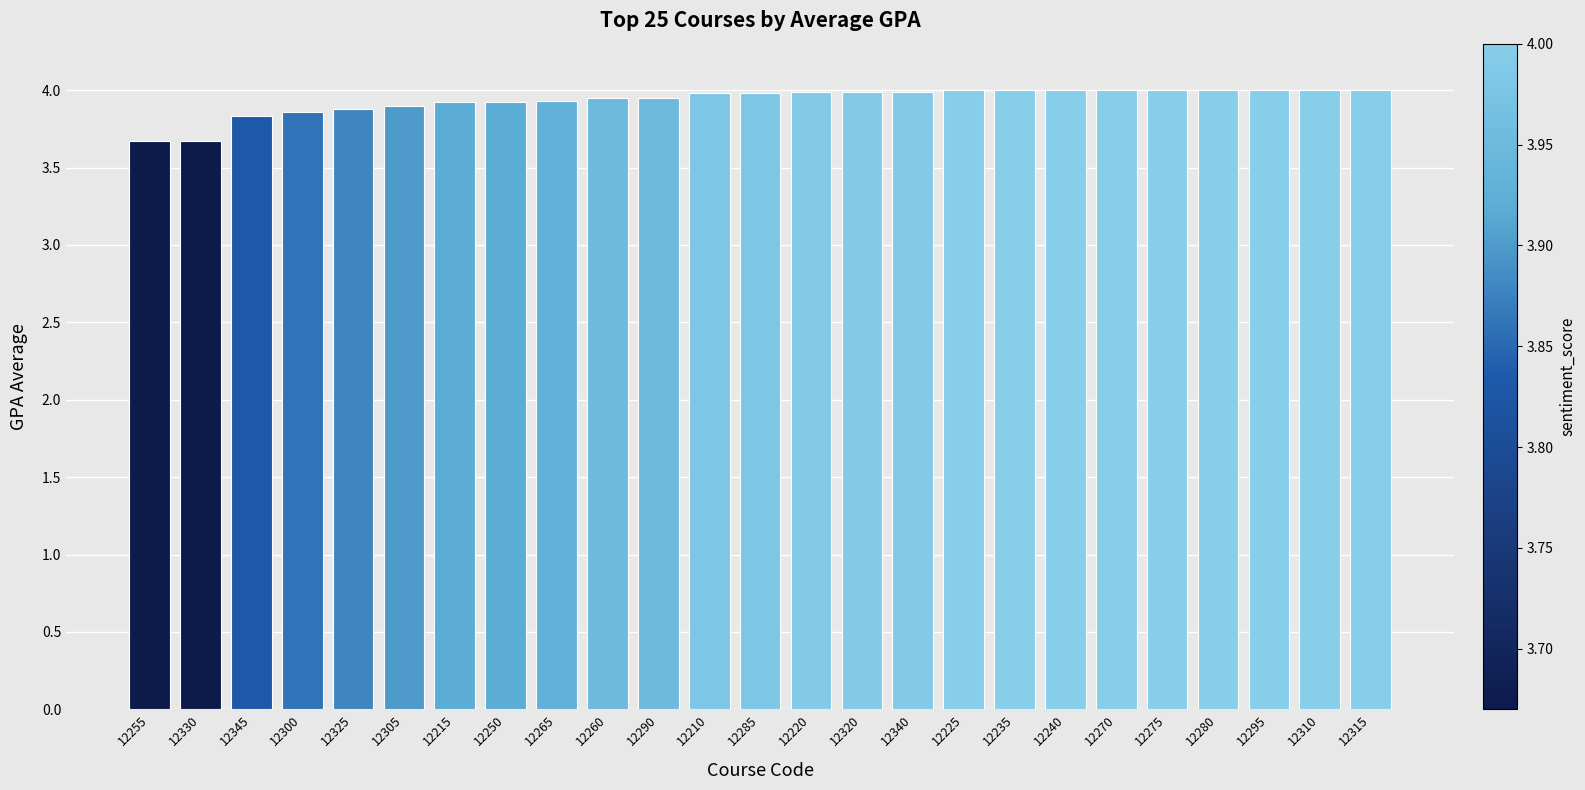

What is the change in value from 12300 to 12275?

+0.1